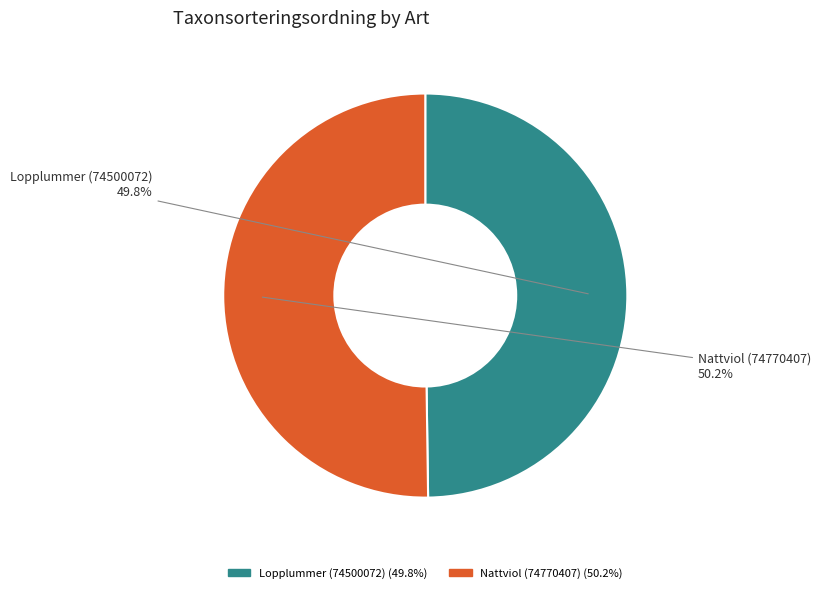

The Nattviol (74770407) slice represents 50% of the pie. True or false?

True